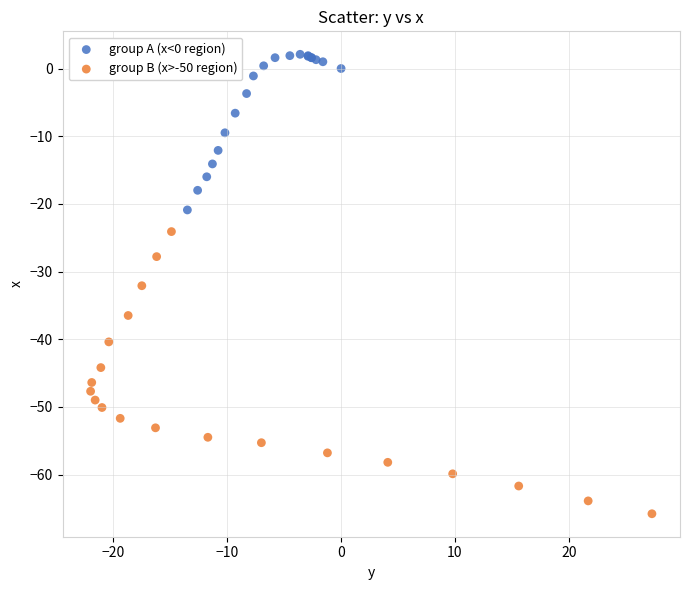

Which series has the largest Y range (max minus min)?

group B (x>-50 region)